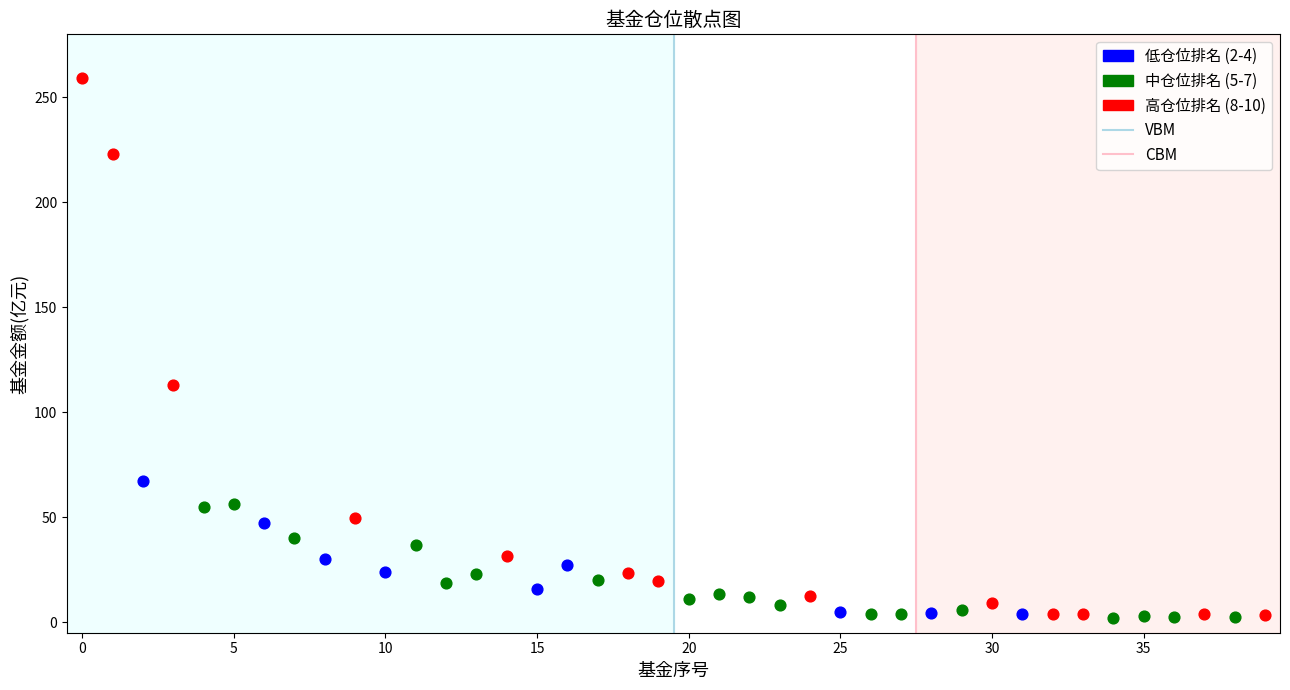

Which series contains the highest Y value?

高仓位排名 (8-10)